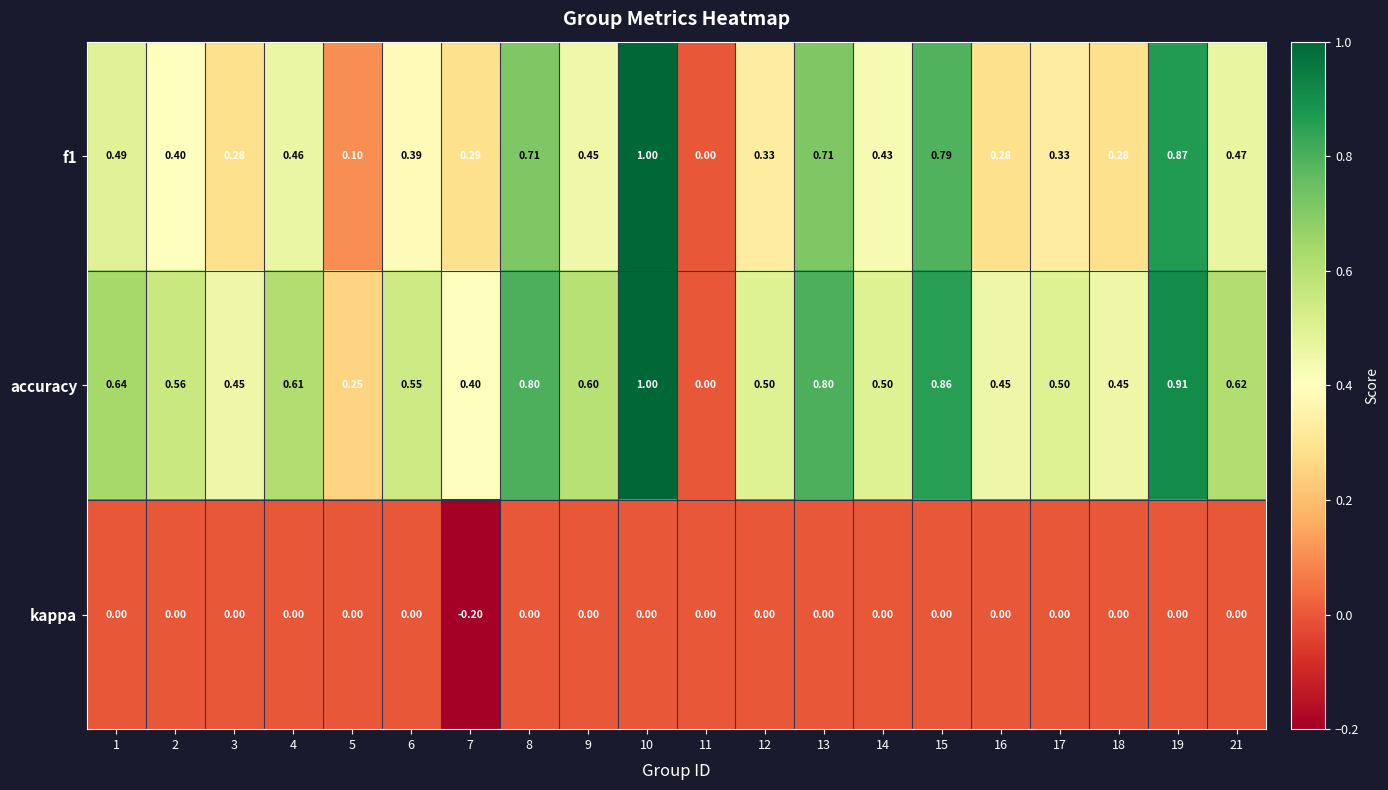

Which series has the largest total across all categories?

accuracy